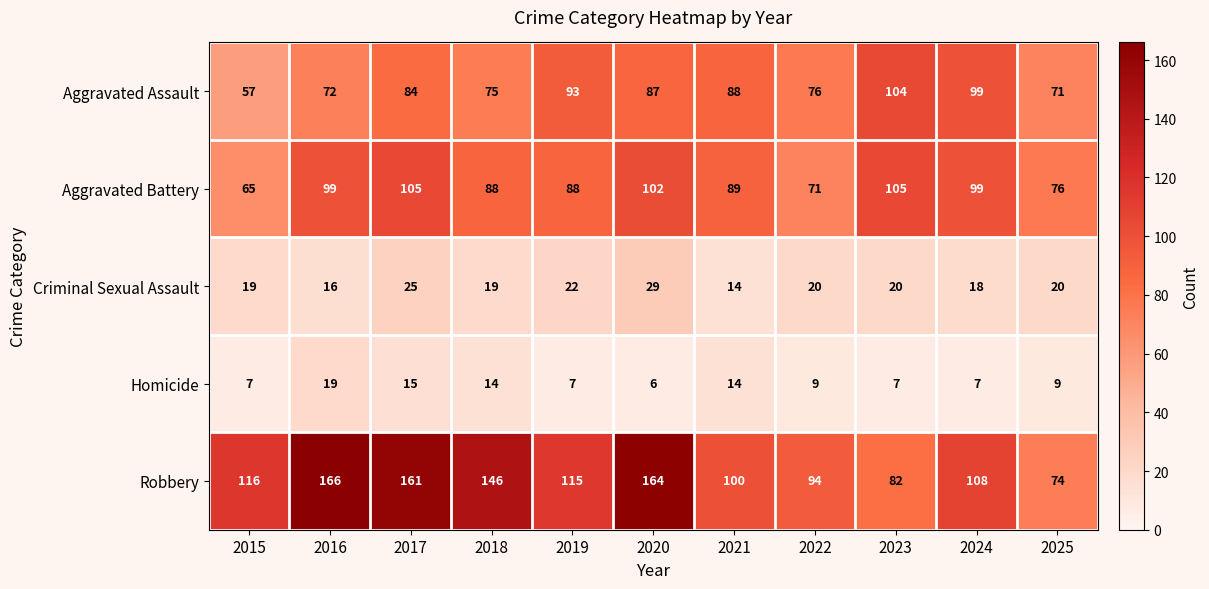

What is the difference between the maximum and minimum values in the Aggravated Battery series?

40